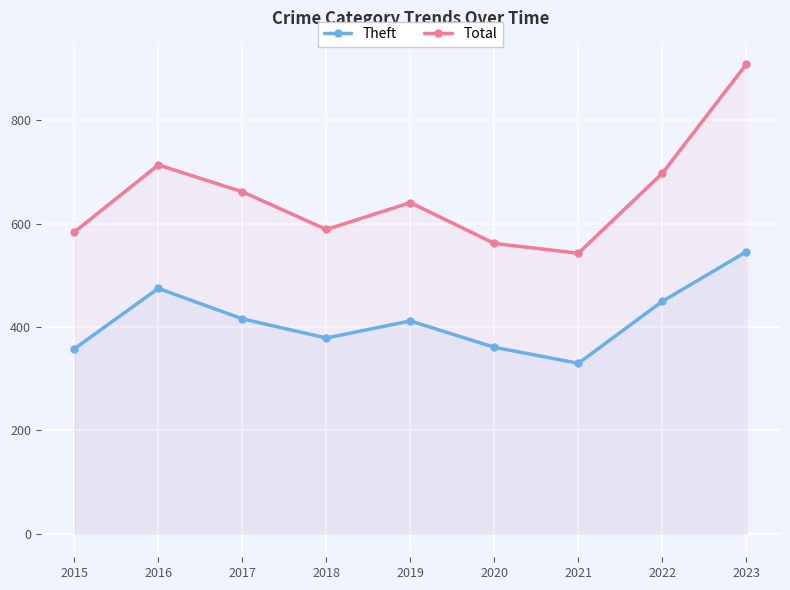

Reading left to right, transcribe all the data shown in this chart.

Theft: 2015=358	2016=475	2017=416	2018=379	2019=412	2020=361	2021=330	2022=450	2023=546
Total: 2015=584	2016=714	2017=662	2018=589	2019=641	2020=562	2021=543	2022=698	2023=909